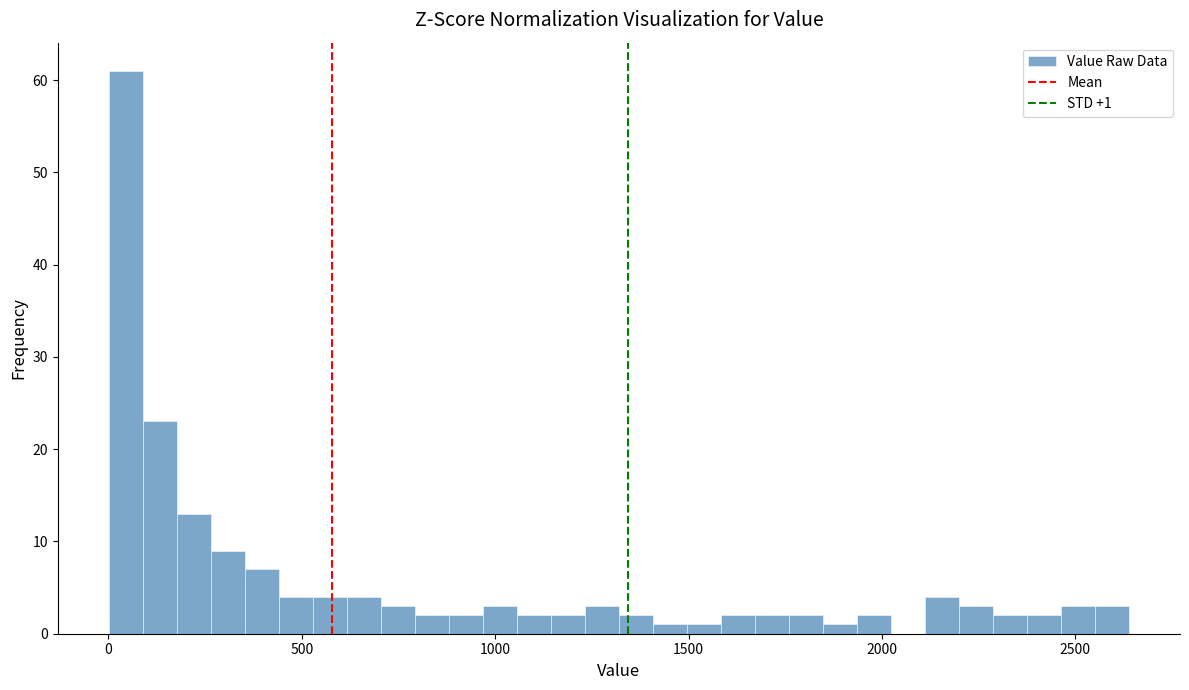

Read against the x-axis, roughly where is the centre of the tallest bar?

50